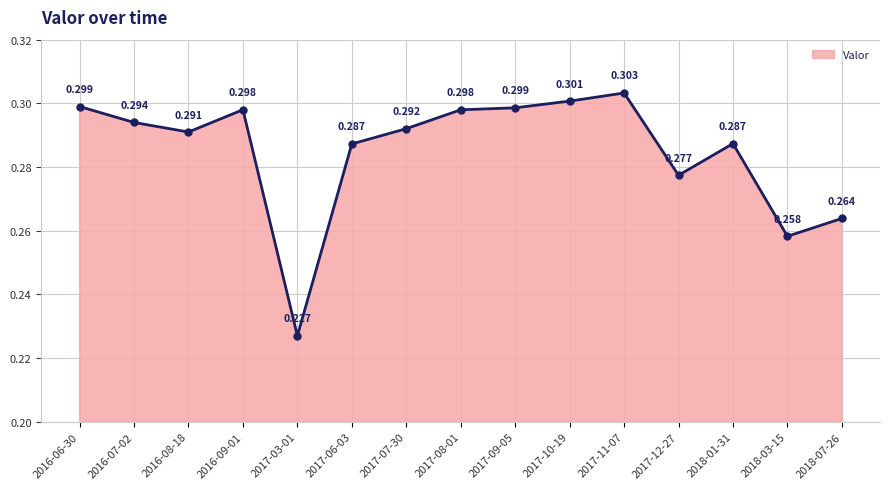

True or false: the data has more than 0 interior local peaks.

True